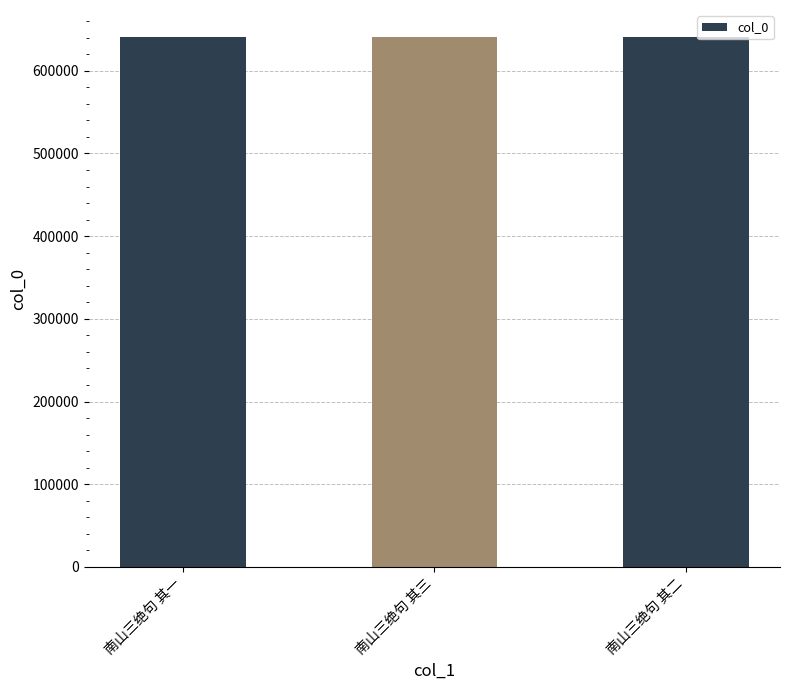

Approximately how many times larger is the value at 南山三绝句 其二 compared to 南山三绝句 其三?

1.0